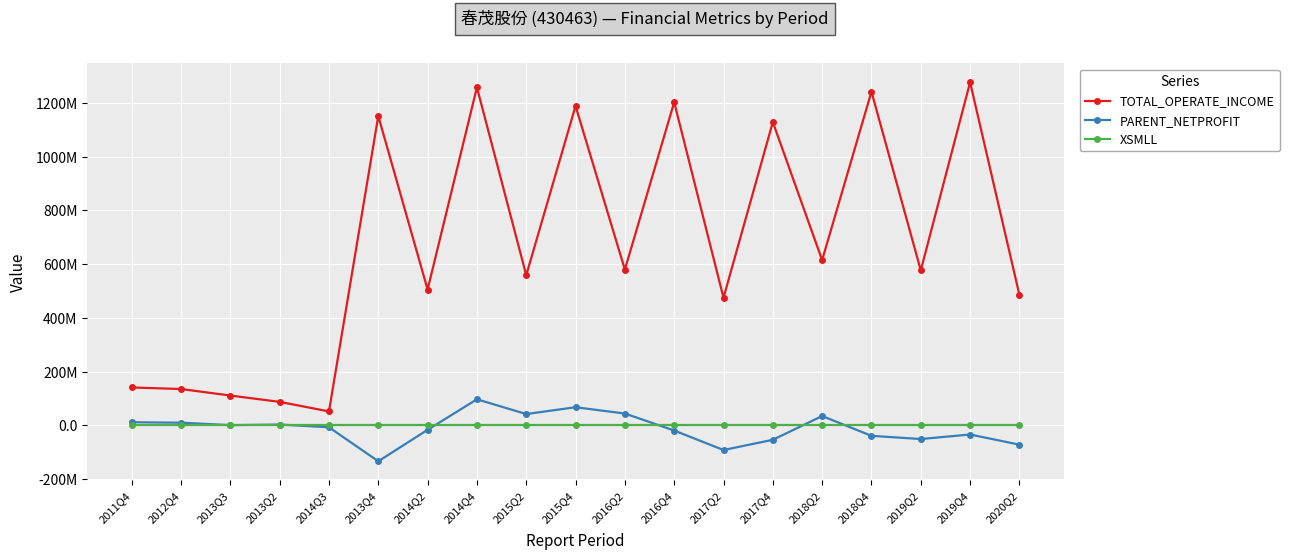

True or false: XSMLL and TOTAL_OPERATE_INCOME cross at least once.

False